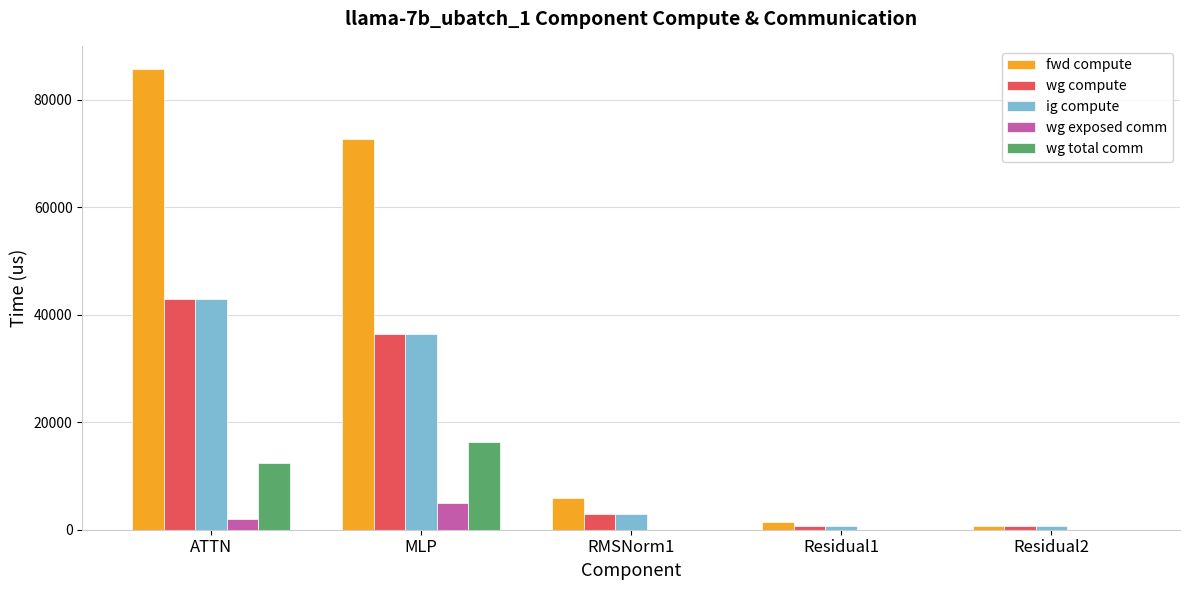

The value of wg total comm at MLP is 28538.3. True or false?

False